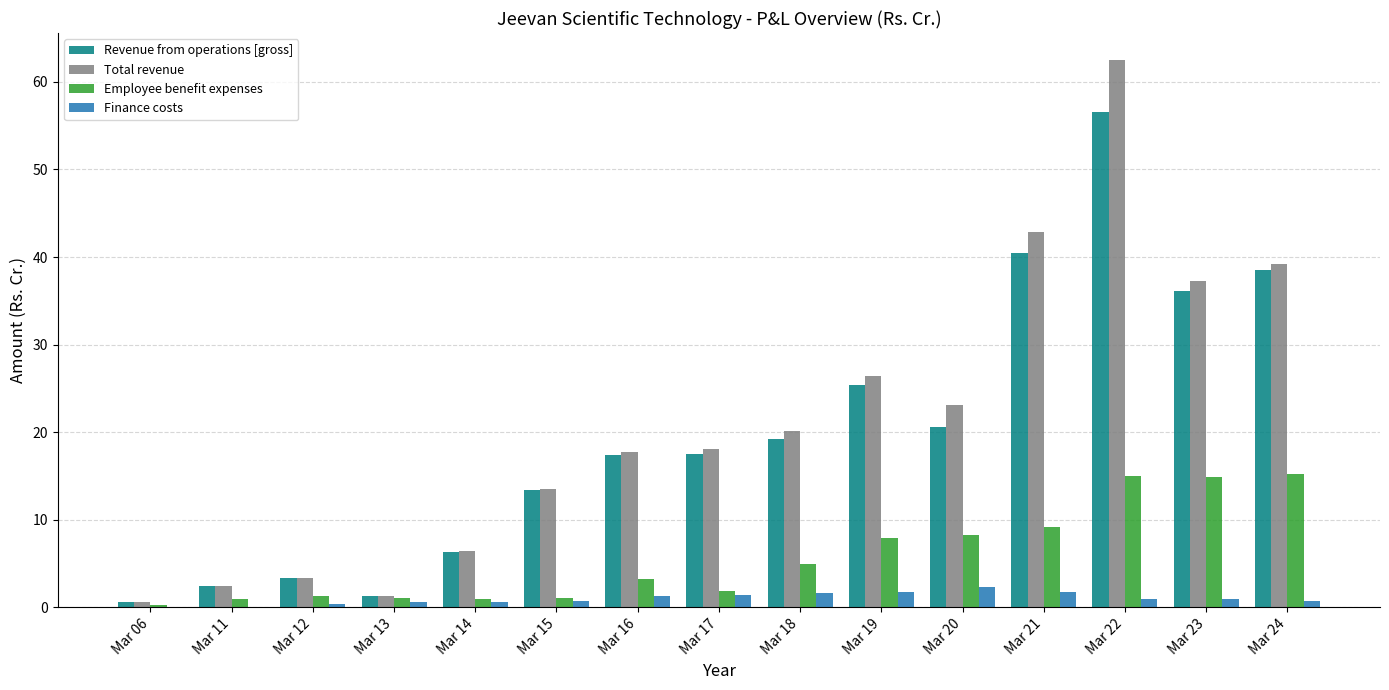

Is it true that Total revenue equals 46.8 at Mar 19?

False